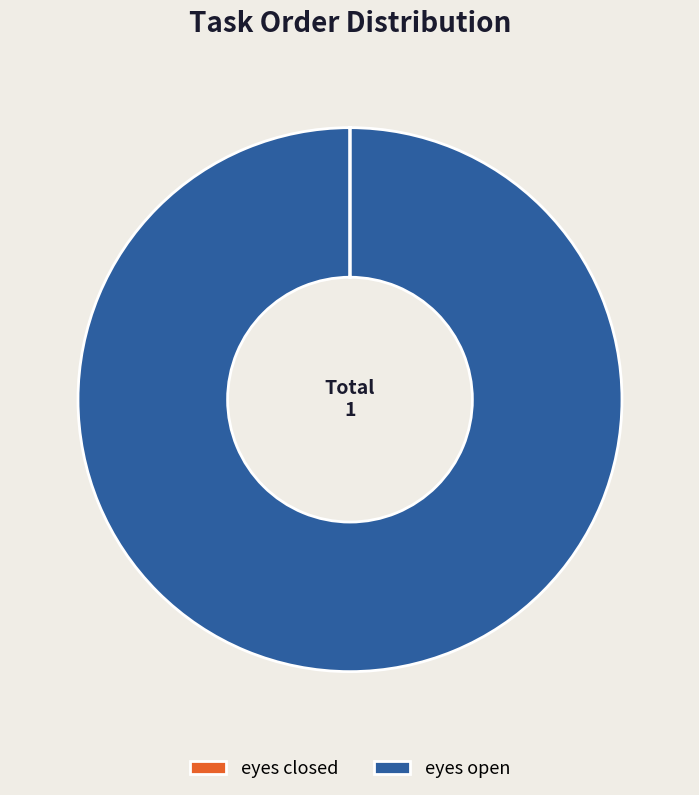

Which category has the biggest portion of the pie?

eyes open